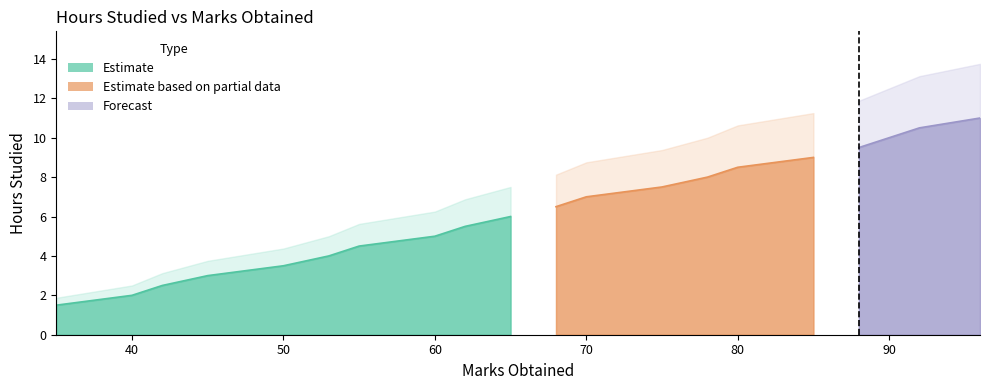

True or false: the data has more than 1 interior local peaks.

False